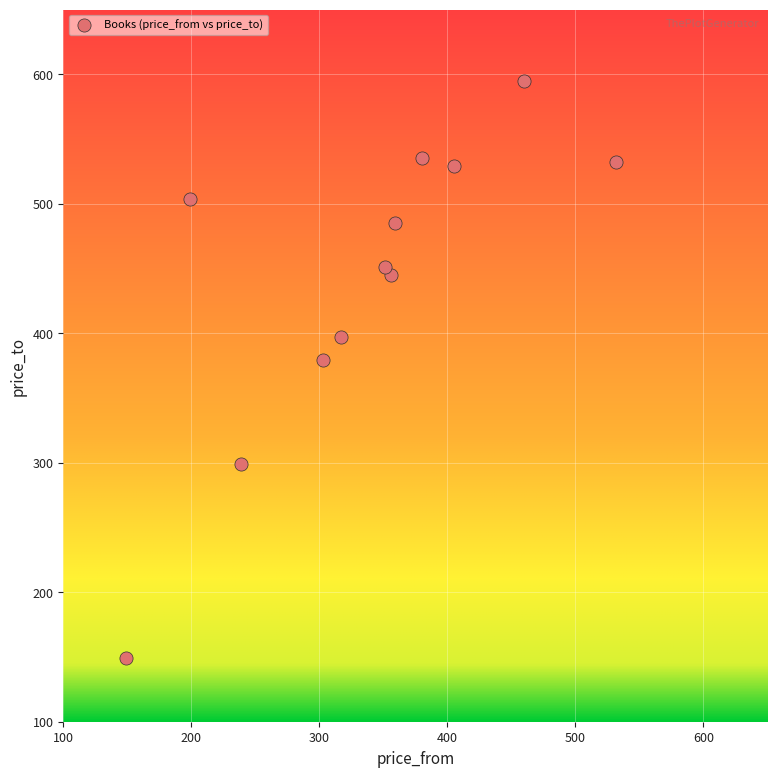

What Y value in the scatter plot is closest to 372?

379